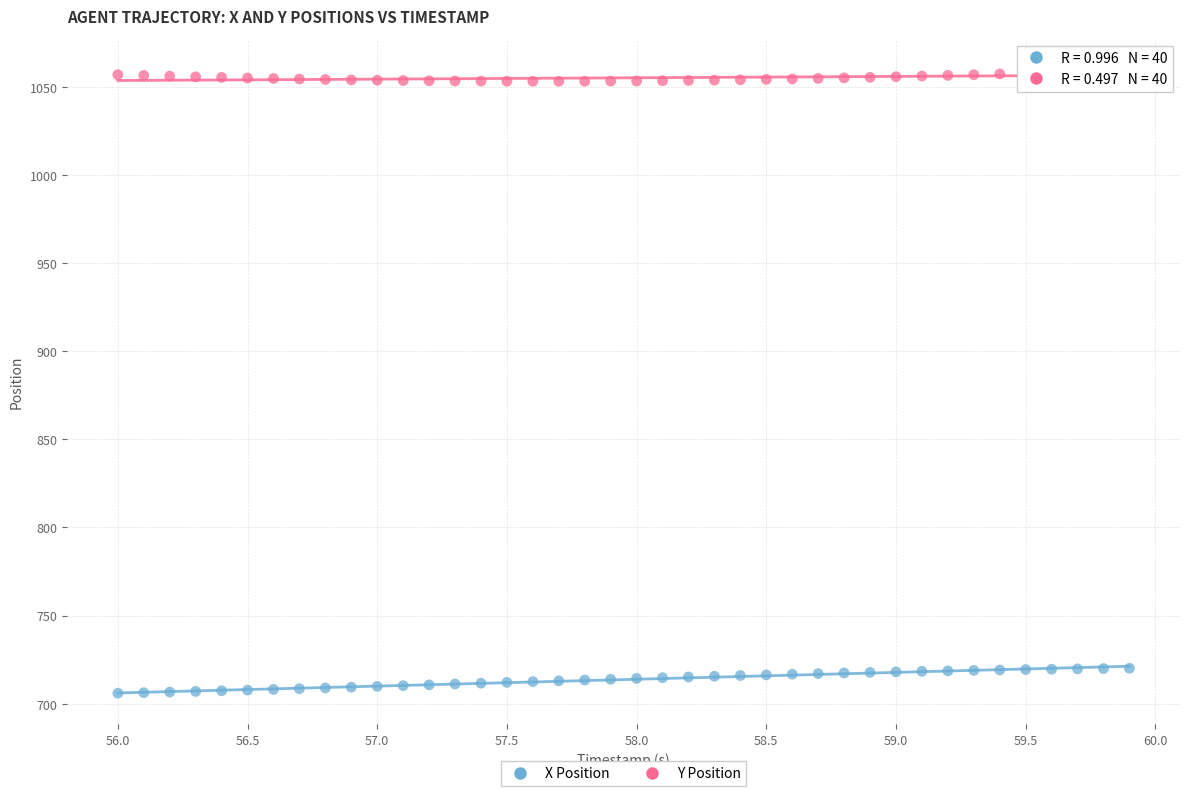

Which series contains the highest Y value?

Y Position